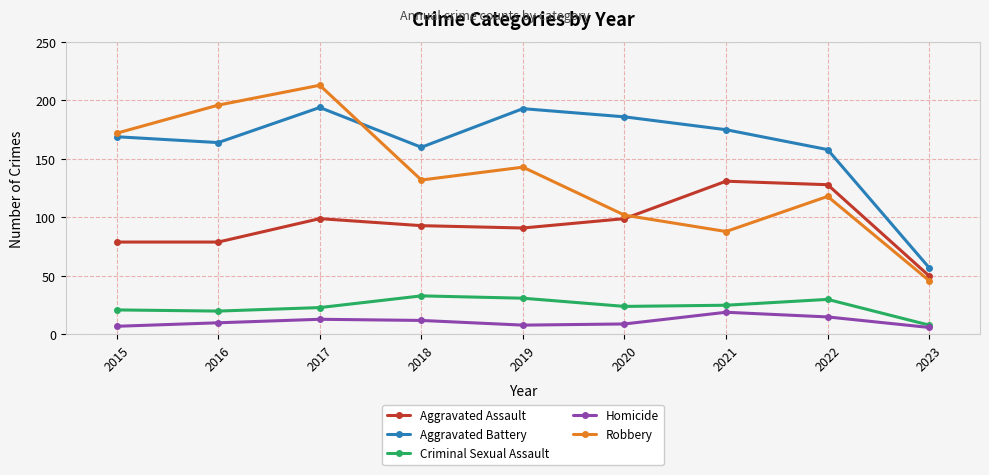

Read the Homicide value at 2022, to the nearest 10.

20